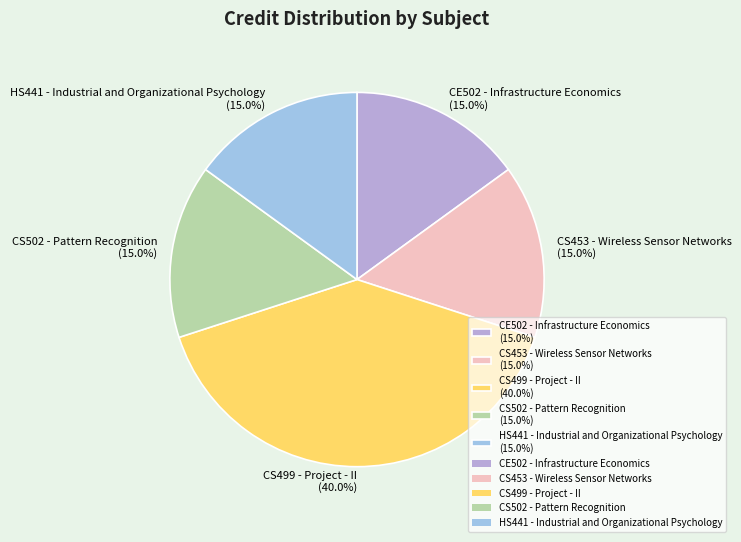

To the nearest percent, what percentage of the pie is CE502 - Infrastructure Economics?

15%